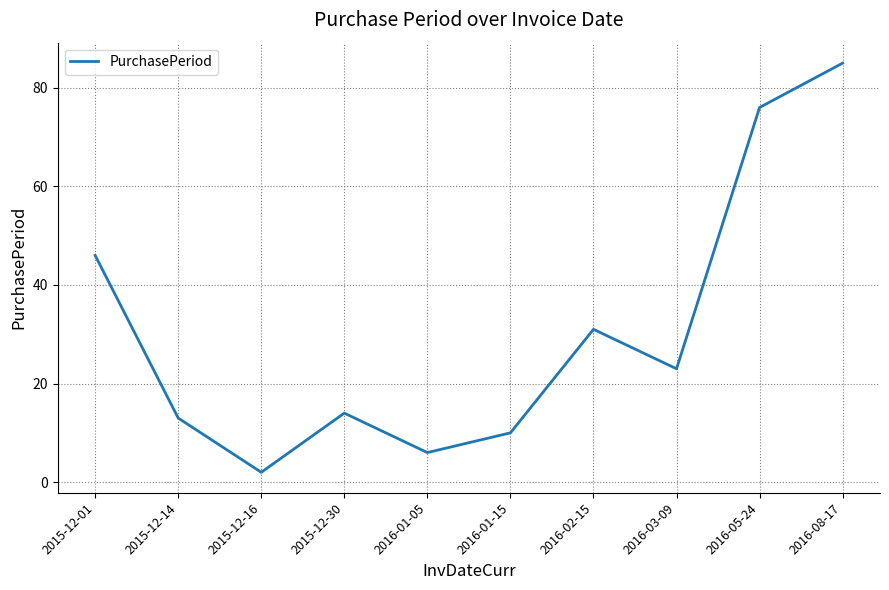

What position from the left is 2015-12-14?

2